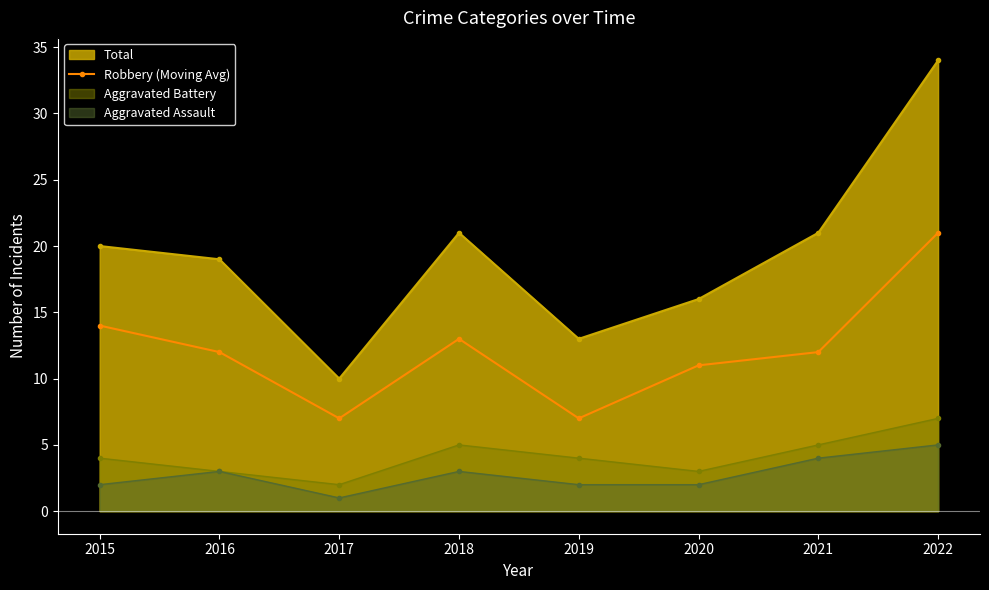

True or false: the data shows 23 at 2018.

False